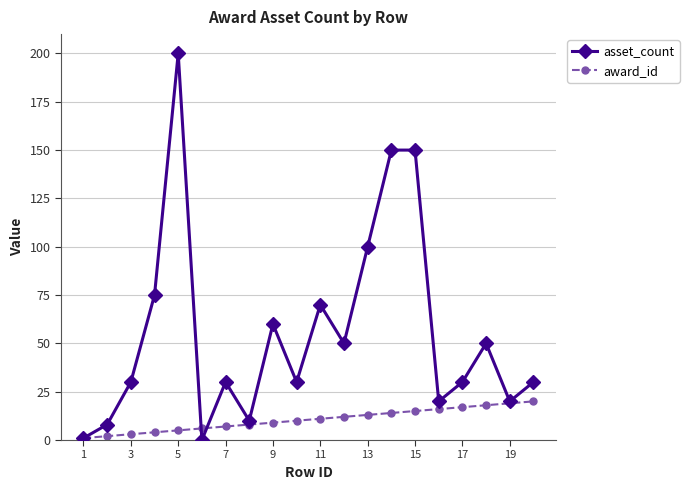

What is the highest value of the award_id series?

20